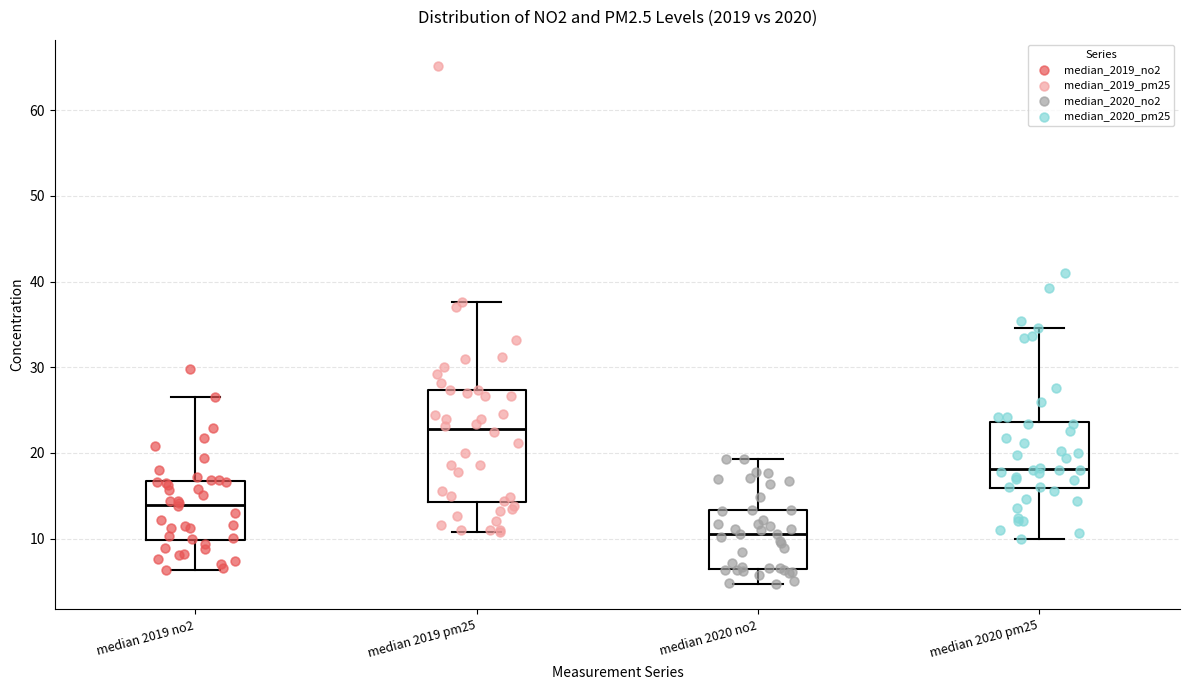

Reading left to right, transcribe this box plot: for each box, give where its median line is, the range the box spans, and where its two whiskers end, as read against the y-axis. The values are not printed on the chart, so give them approximately, as read against the axis.

median 2019 no2: median 14, box 10 to 17, whiskers 6 to 27
median 2019 pm25: median 23, box 14 to 27, whiskers 11 to 38
median 2020 no2: median 11, box 6 to 13, whiskers 5 to 19
median 2020 pm25: median 18, box 16 to 24, whiskers 10 to 35